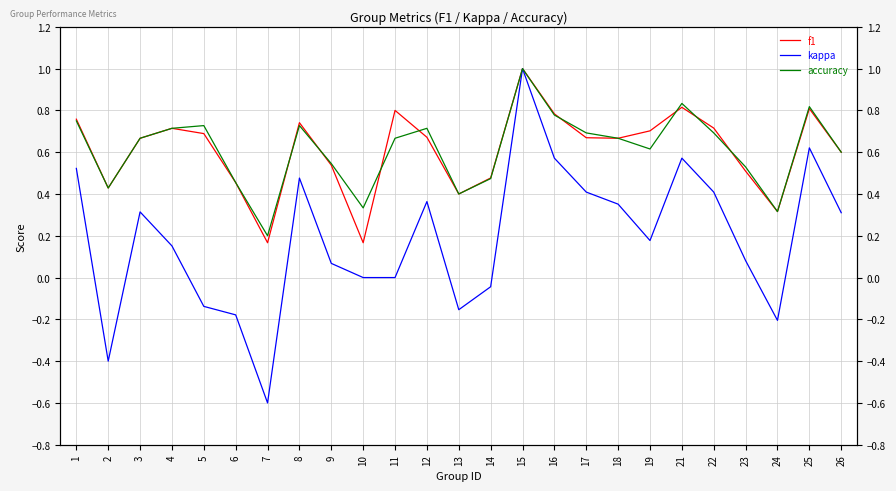

Is it true that accuracy equals 0.1 at 10?

False